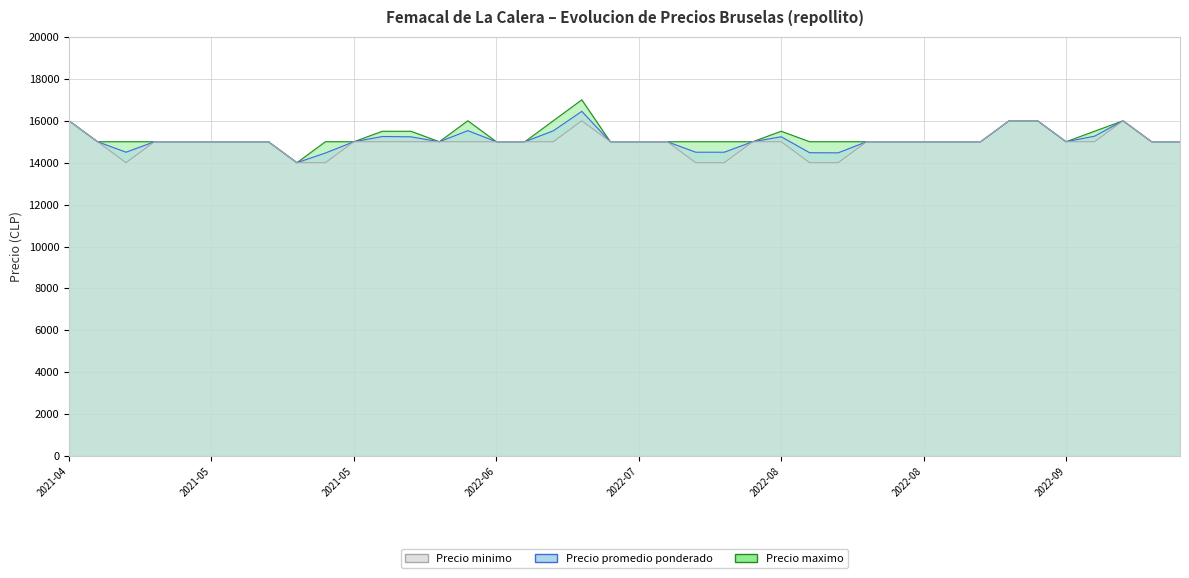

How many values in the Precio maximo series exceed 15000?

11